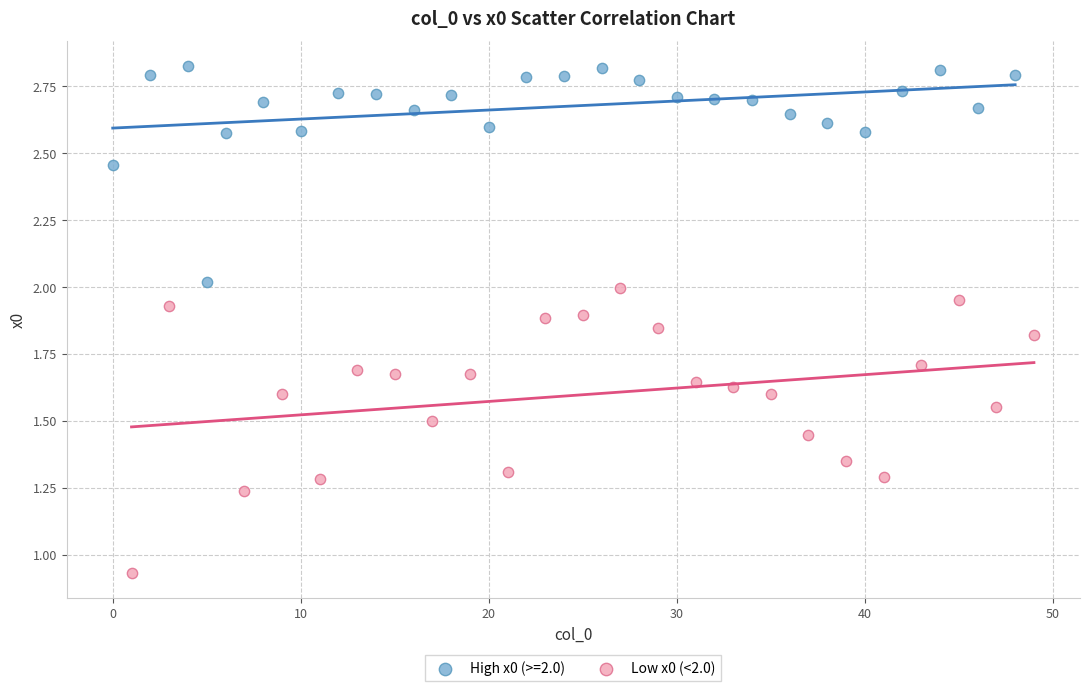

Which series contains the highest Y value?

High x0 (>=2.0)